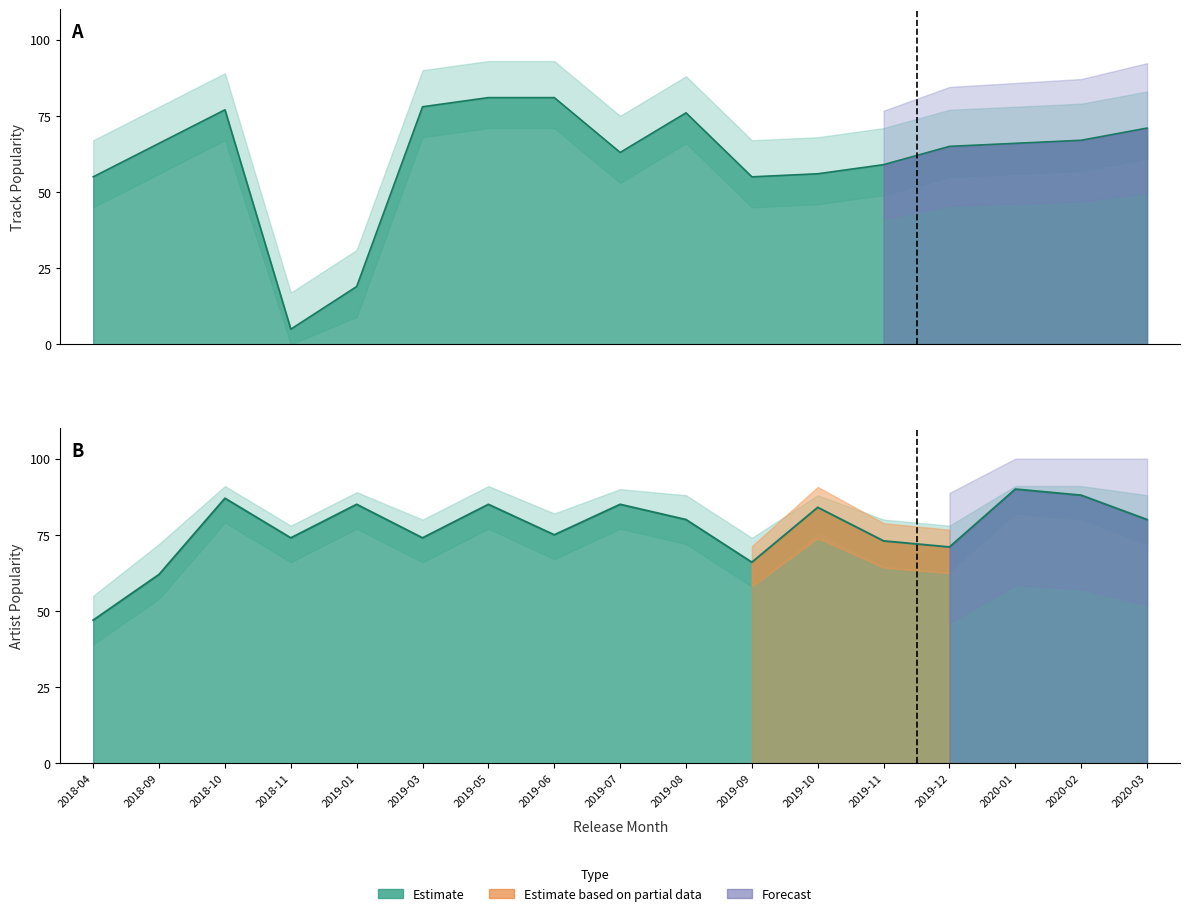

List the labels in order of Track Popularity value, largest first.

2019-05, 2019-06, 2019-03, 2018-10, 2019-08, 2020-03, 2020-02, 2018-09, 2020-01, 2019-12, 2019-07, 2019-11, 2019-10, 2018-04, 2019-09, 2019-01, 2018-11